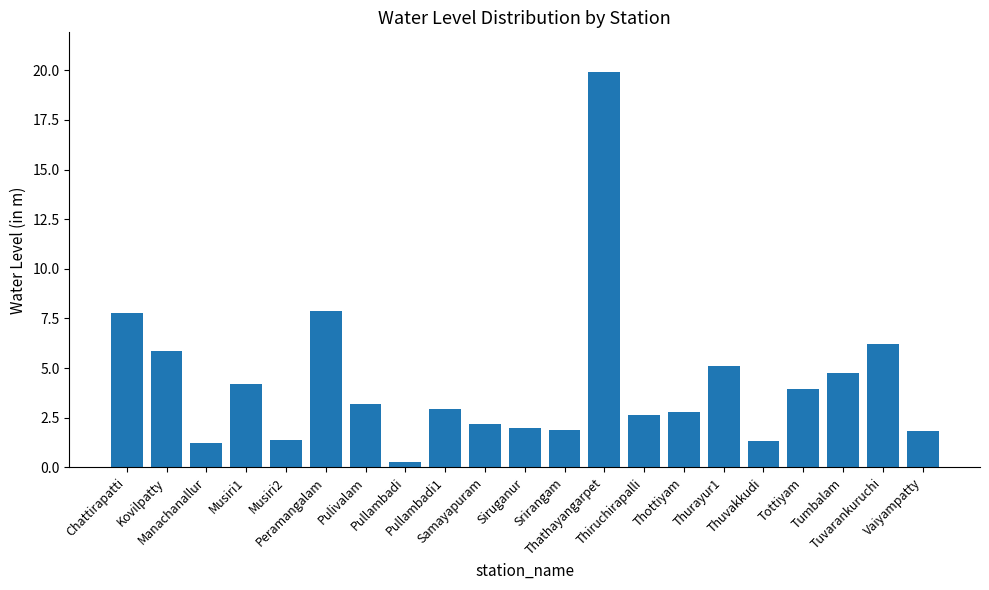

What is the value of the 15th bar from the left?

2.8